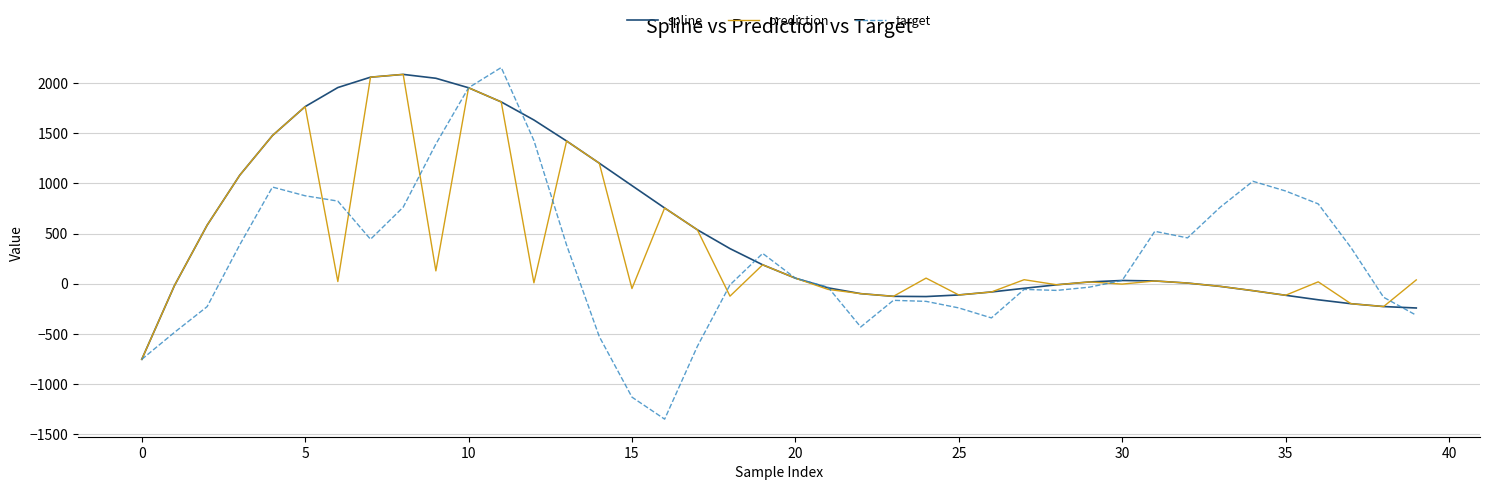

Which series has the largest range (max minus min)?

target